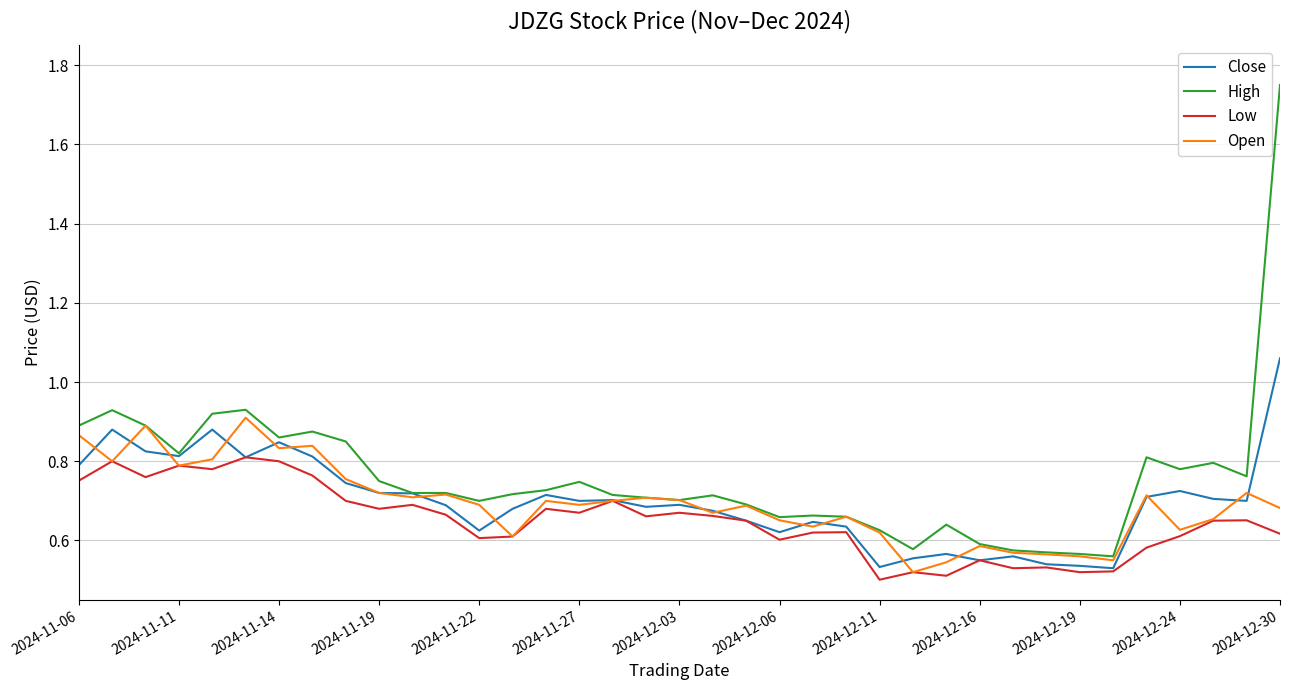

Which series has the largest range (max minus min)?

High